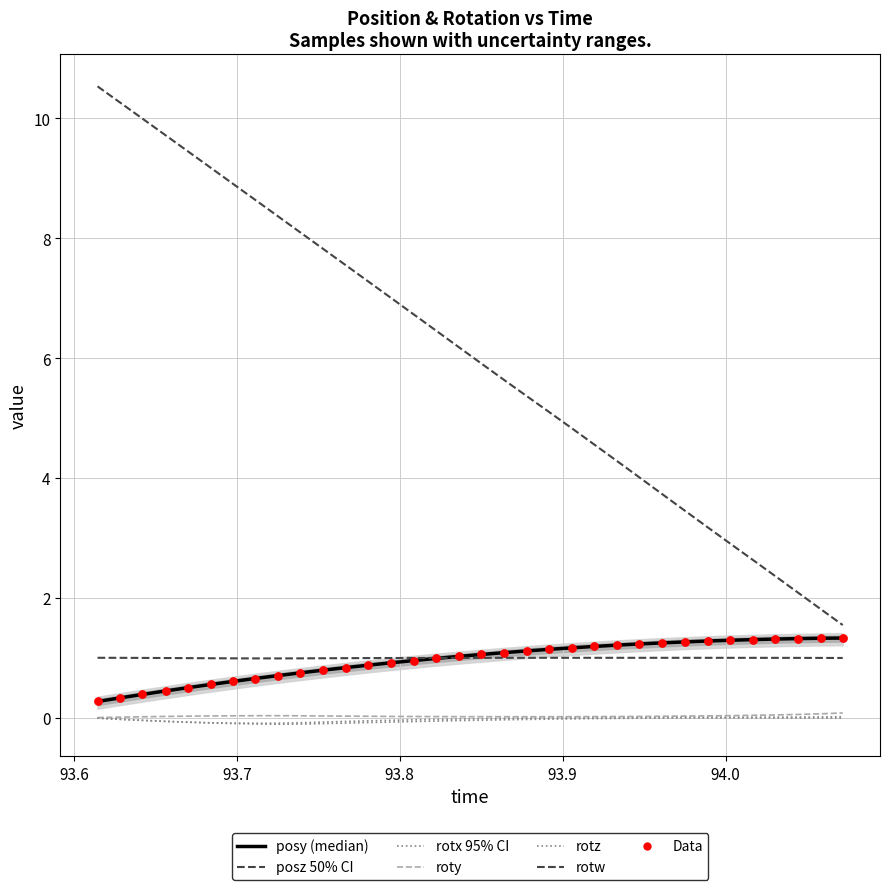

Which series has the widest spread of Y values?

time